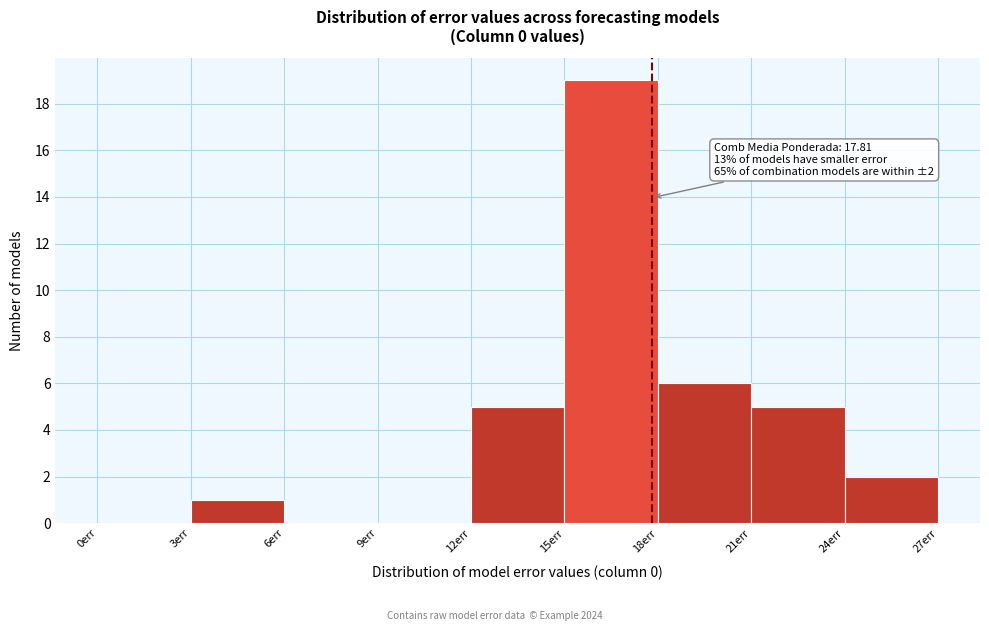

Which range on the x-axis has the tallest bar?

15 to 18